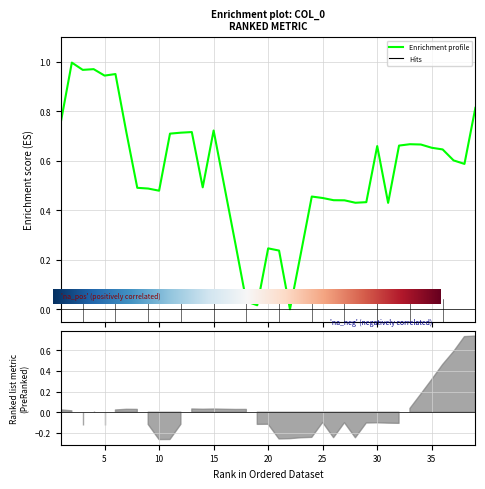

The chart shows a value of 0.5 at 9. True or false?

True